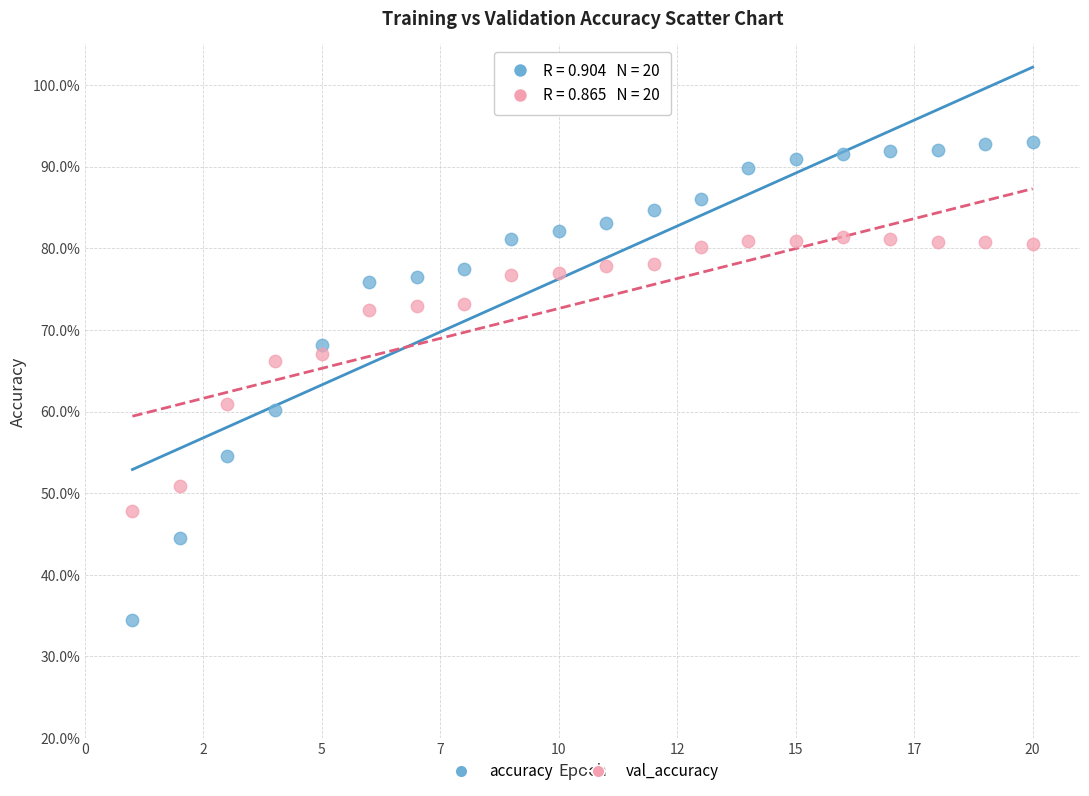

Which series contains the lowest Y value?

accuracy